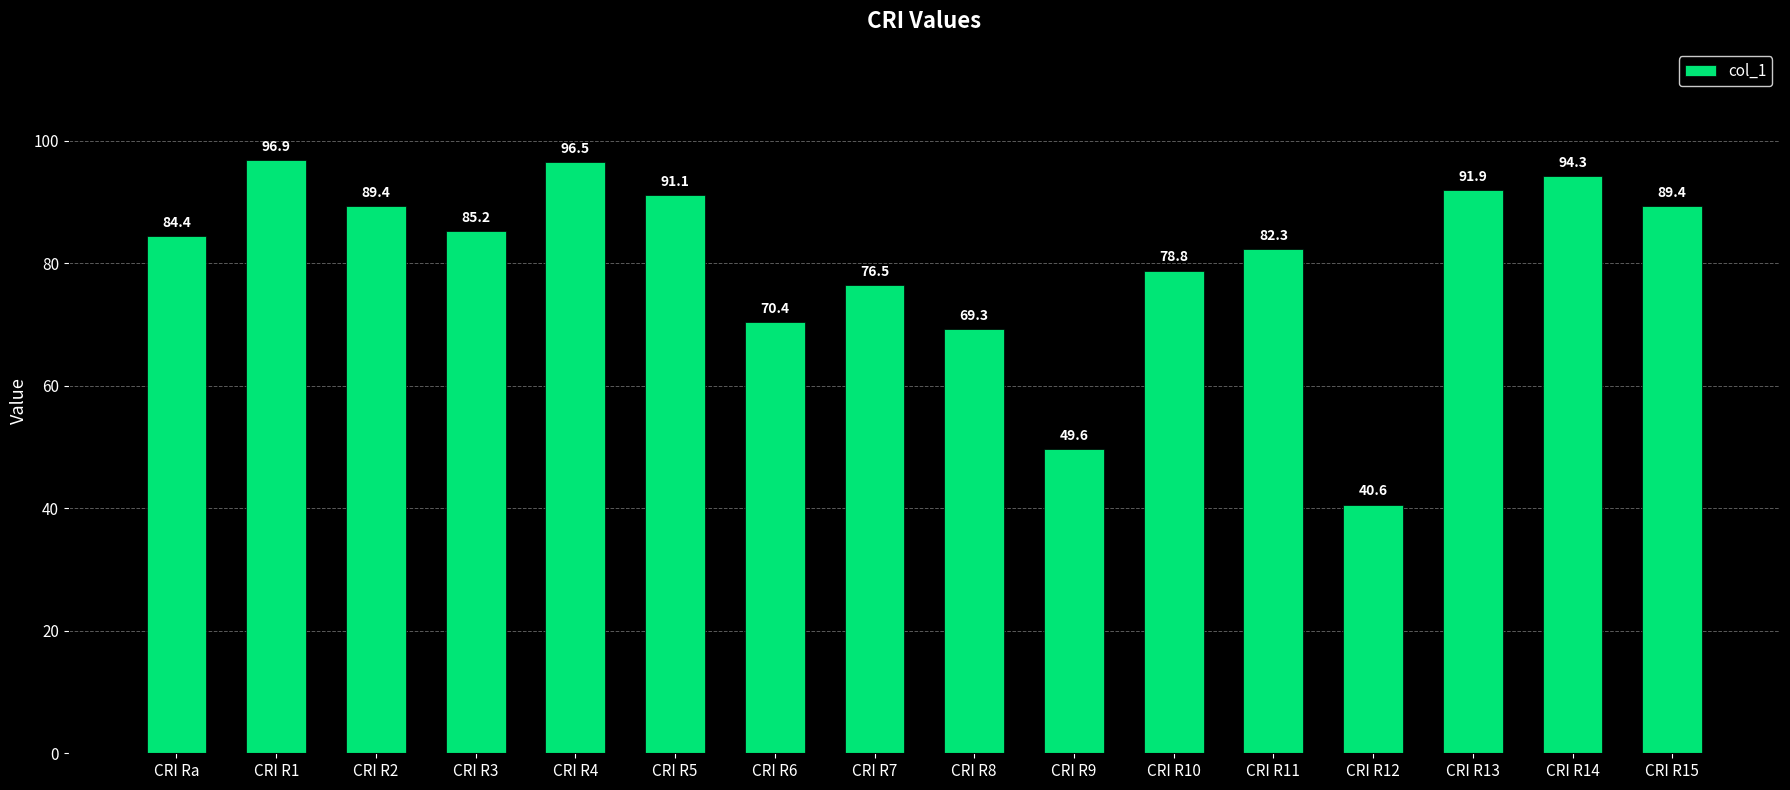

Does the chart contain any negative values?

No